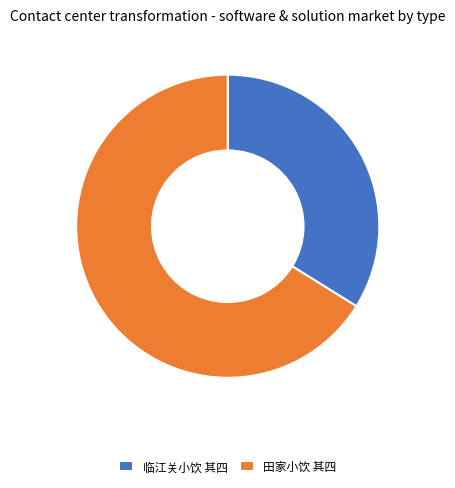

Is there any slice that represents more than half of the pie?

Yes